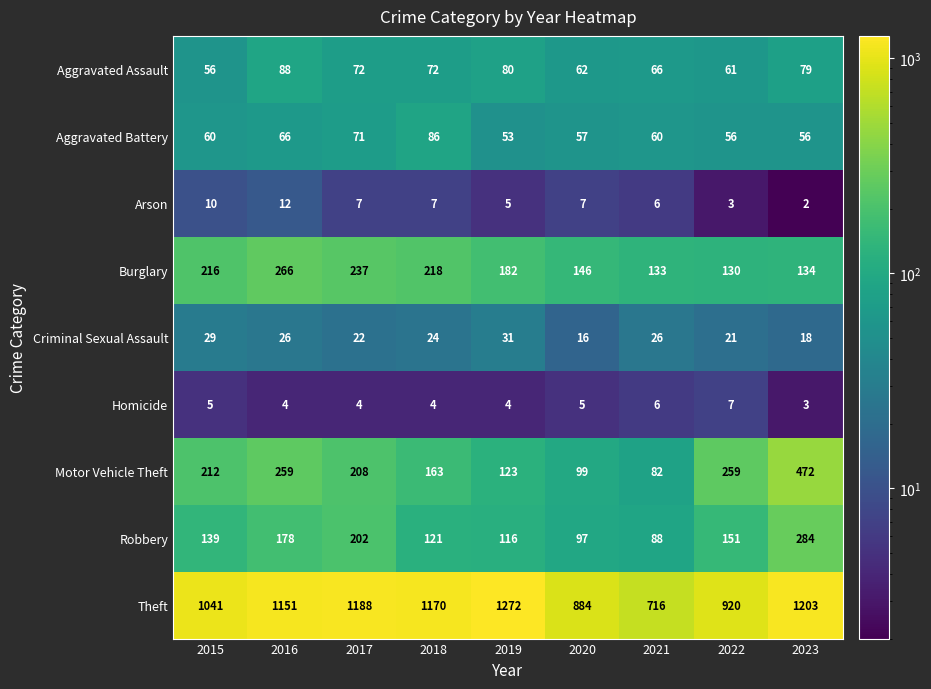

What is the sum of the Motor Vehicle Theft values at 2021 and 2020?

181